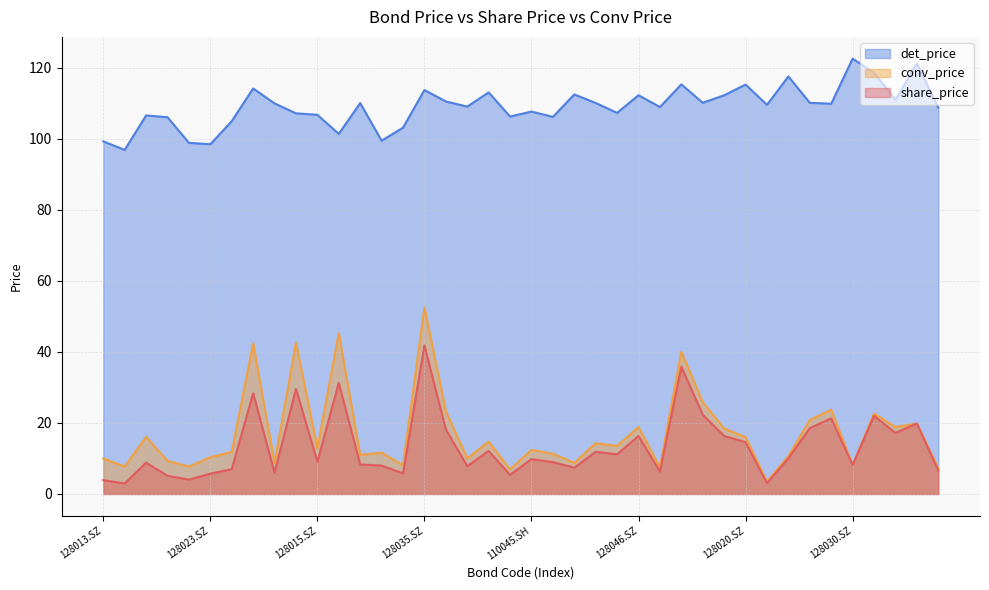

What is the label of the 4th point from the right?

128016.SZ